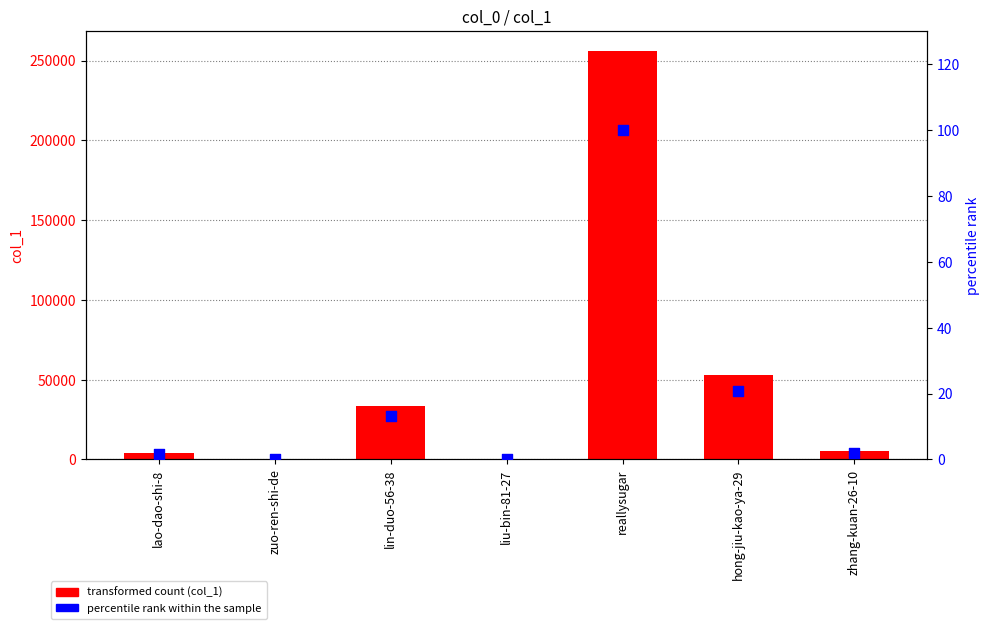

Which series reaches the maximum Y coordinate?

col_1